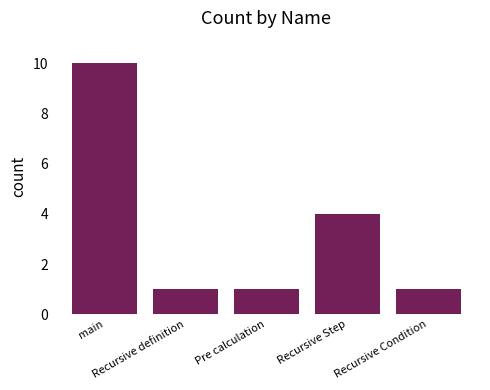

Count the values in the range 1 to 4.

4